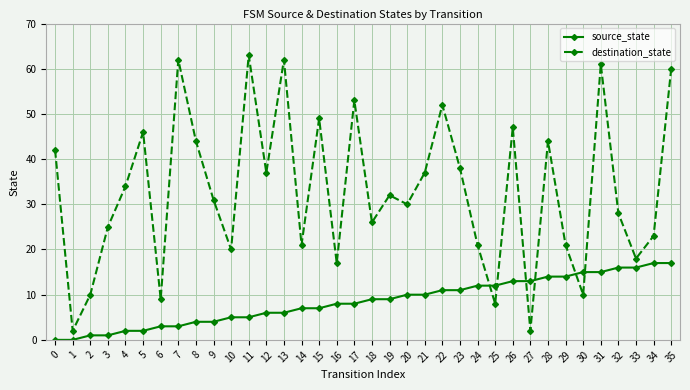

How many lines are shown in the chart?

2